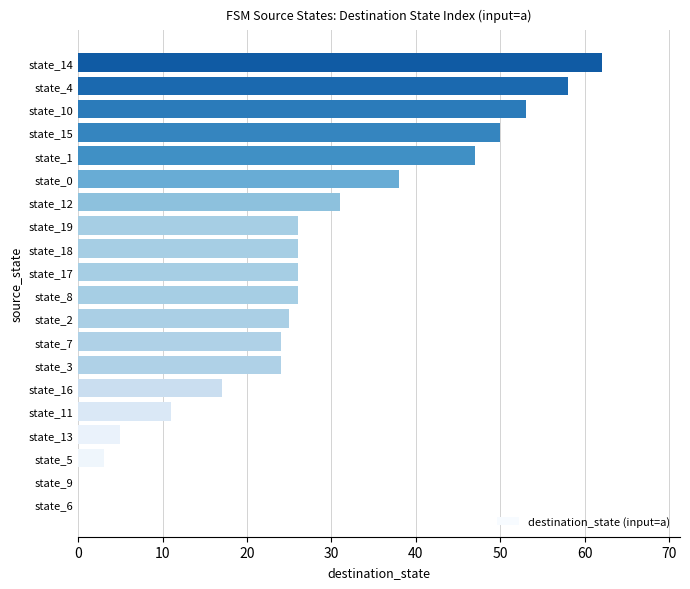

What is the change in value from state_17 to state_14?

+36